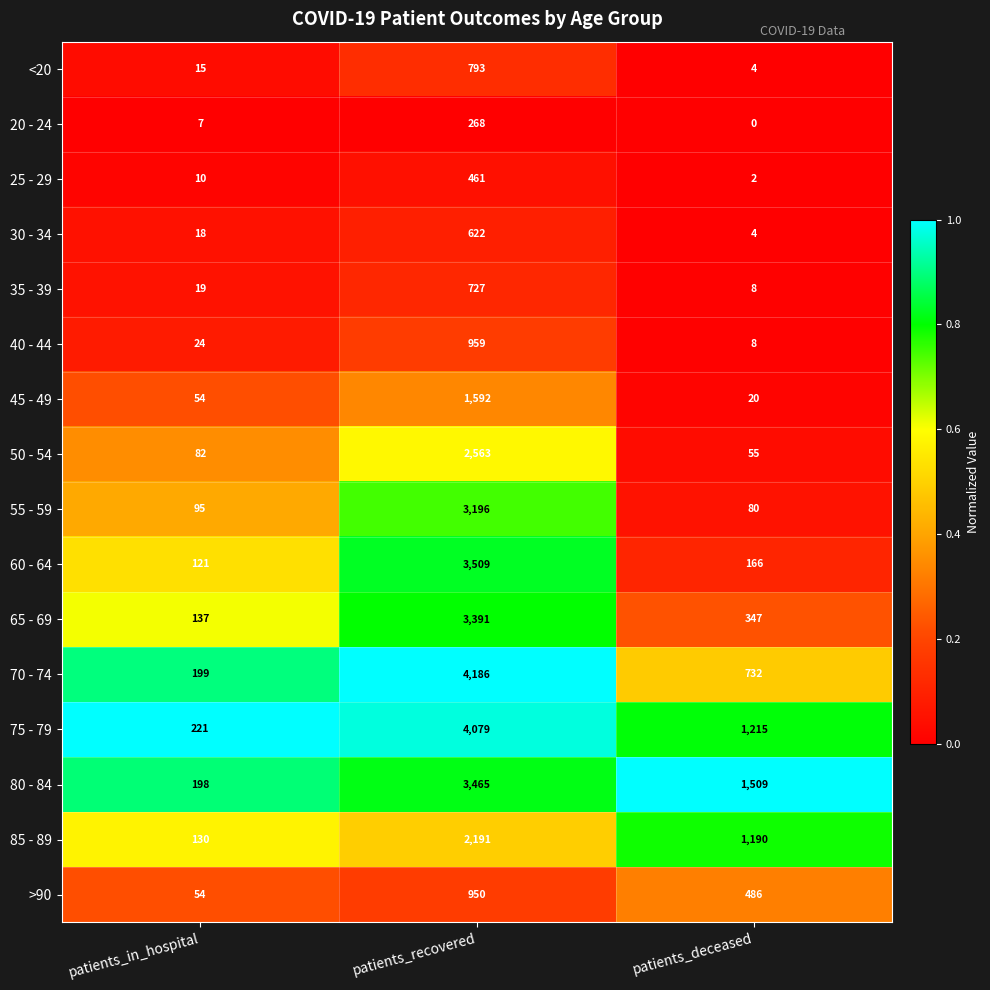

What is the maximum value shown in the chart?

4186